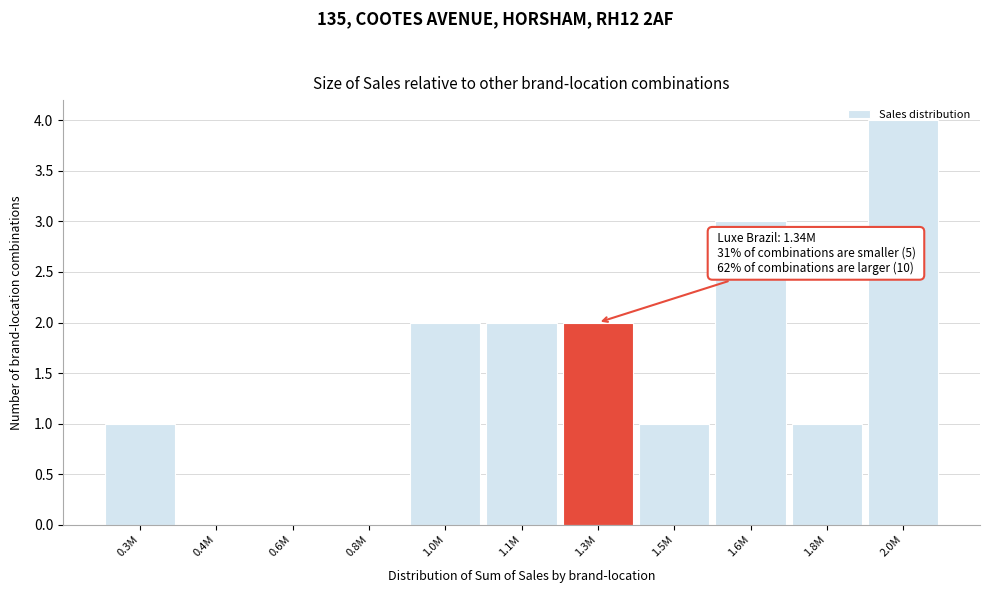

What is the sum of the values at 0.3M and 1.3M?

3